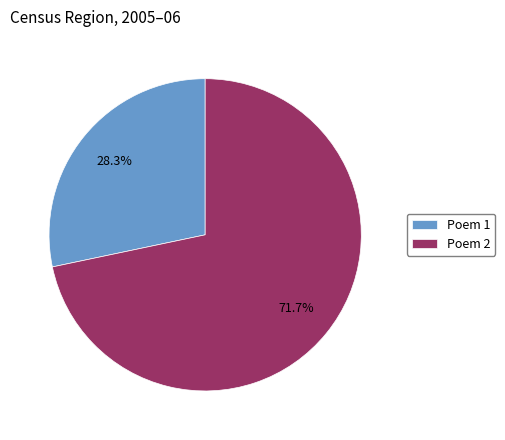

What is the majority slice?

Poem 2